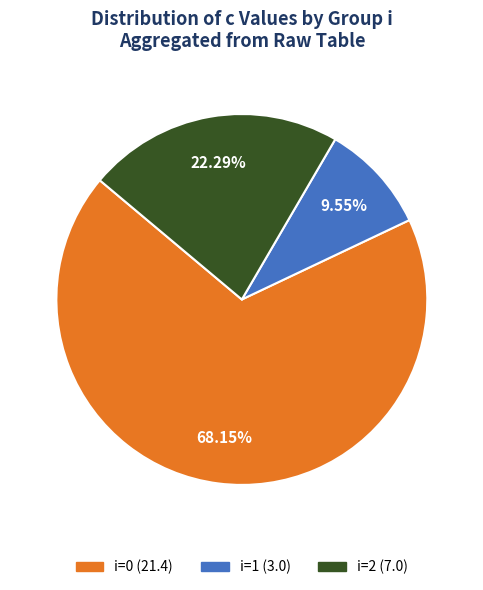

Does any single category account for the majority?

Yes